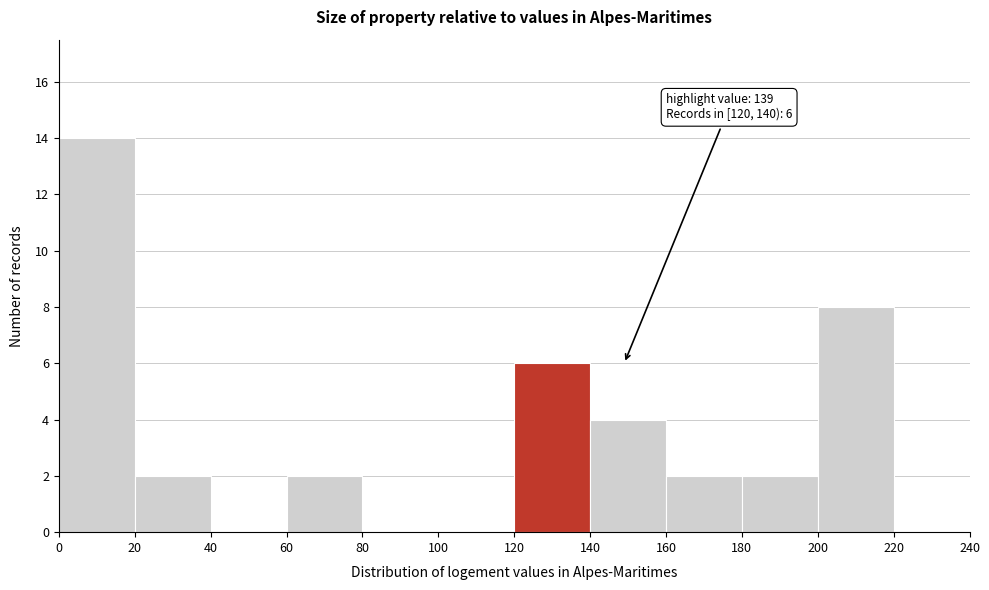

Over which range of the x-axis is the bar tallest?

0 to 20